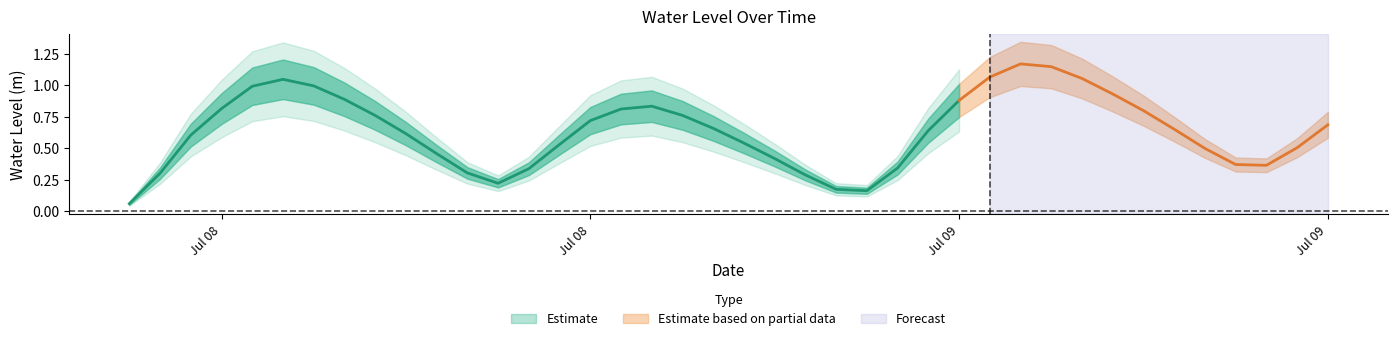

Is this an area chart (filled region under the line)?

No